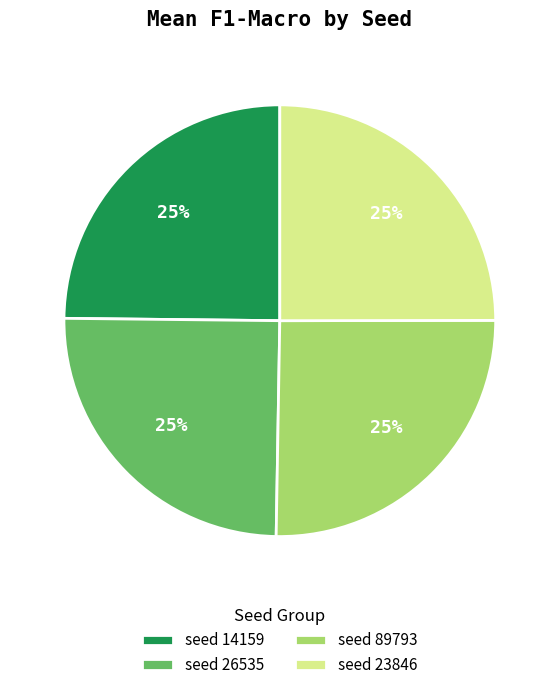

To the nearest percent, what is the average slice percentage?

25%